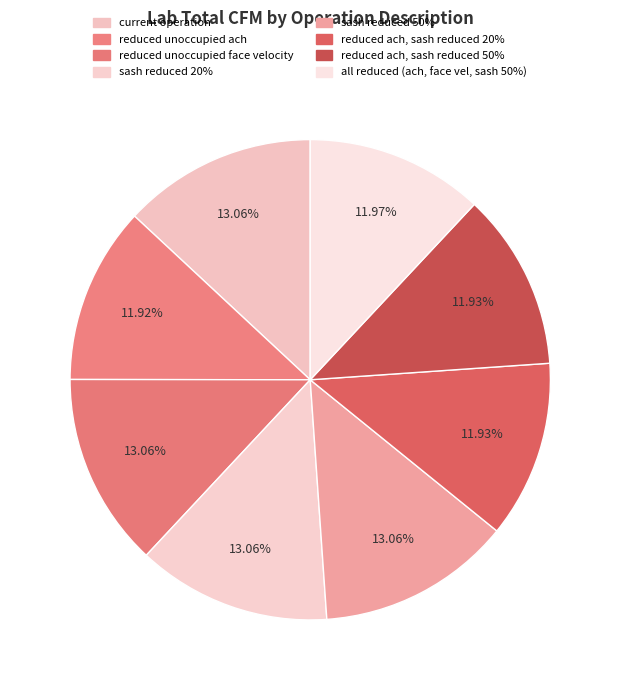

How many segments does this pie chart have?

8